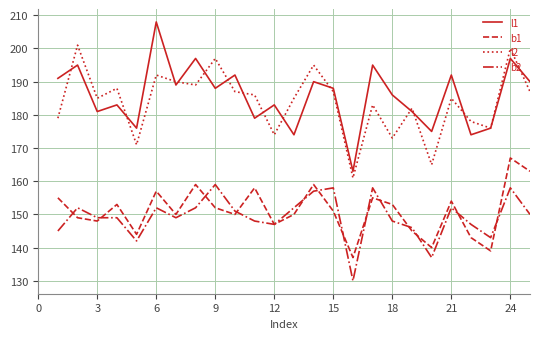

Reading right to left, extract all data points from this chart.

l1: 190	197	176	174	192	175	181	186	195	163	188	190	174	183	179	192	188	197	189	208	176	183	181	195	191
b1: 163	167	139	143	154	140	145	153	155	137	151	159	150	147	158	150	152	159	150	157	144	153	148	149	155
l2: 187	200	176	178	185	165	182	173	183	161	187	195	185	174	186	187	197	189	190	192	171	188	185	201	179
b2: 150	158	143	147	152	137	146	148	158	130	158	157	152	147	148	151	159	152	149	152	142	149	149	152	145